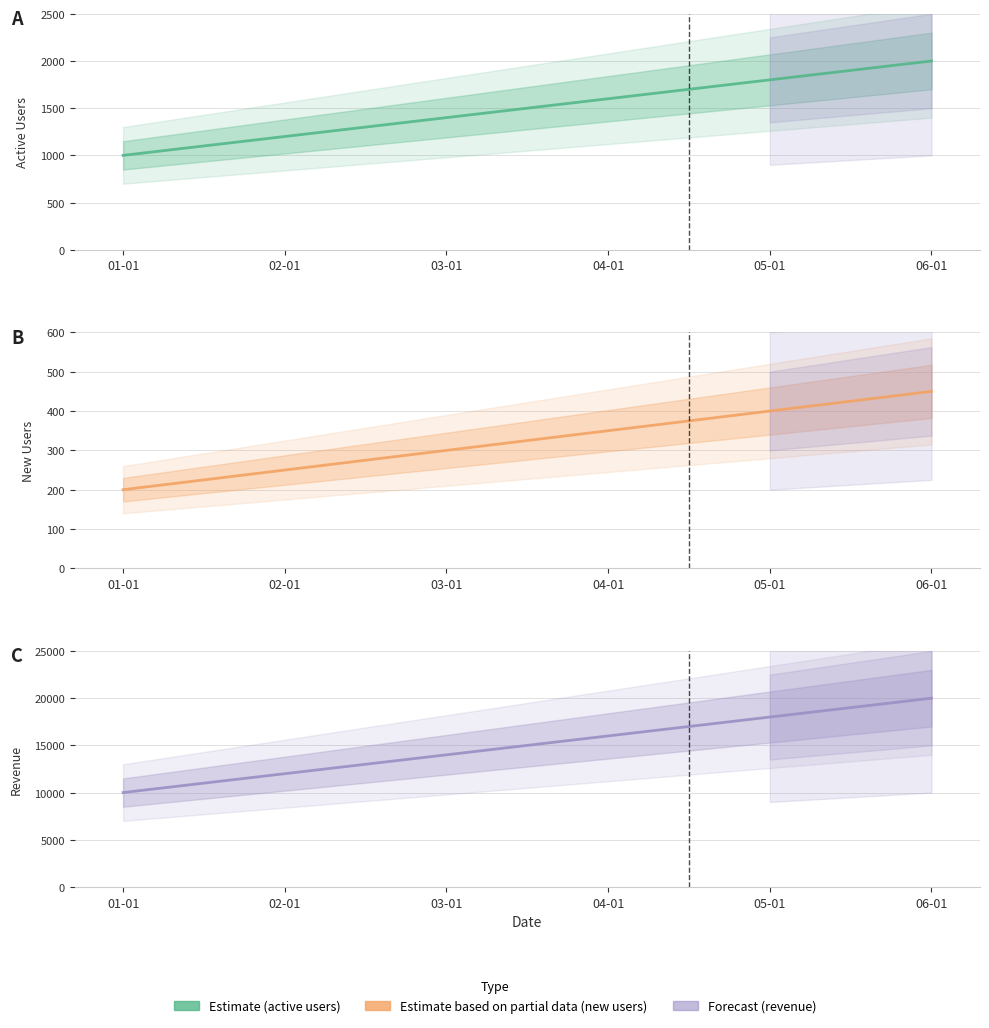

At which category does the chart reach its minimum across all series?

01-01